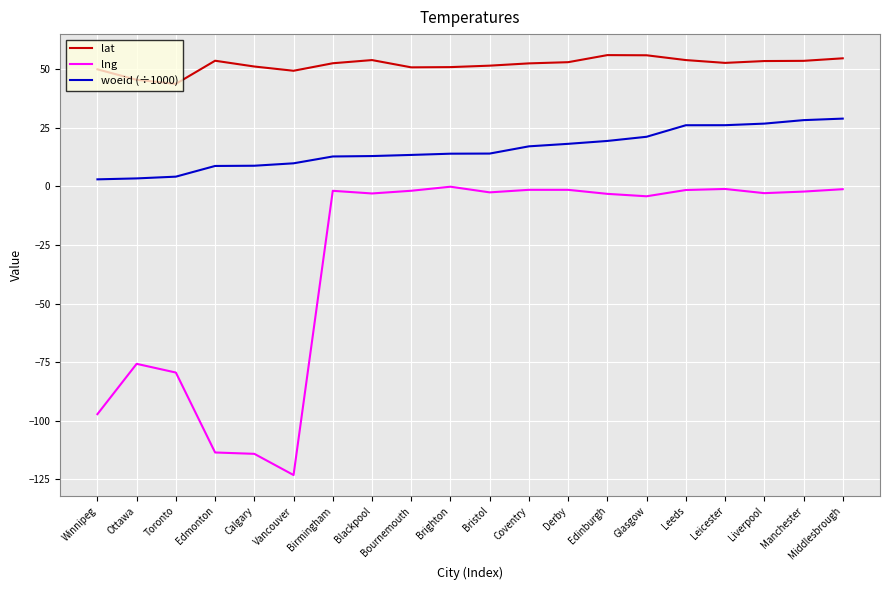

What is the average value of the lat series?

51.9